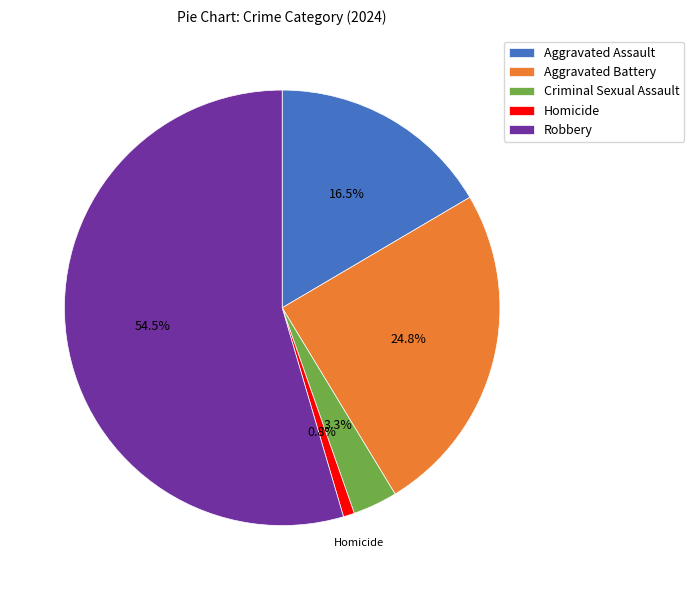

Which has a higher value, Criminal Sexual Assault or Robbery?

Robbery